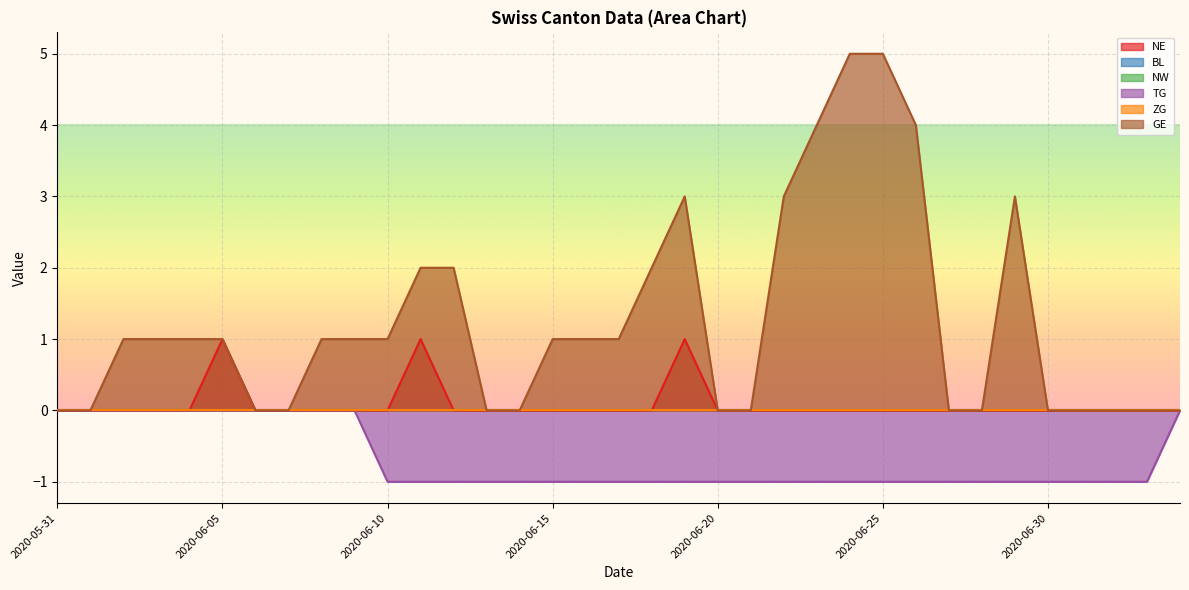

The NE series shows 0 at 2020-06-21. True or false?

False